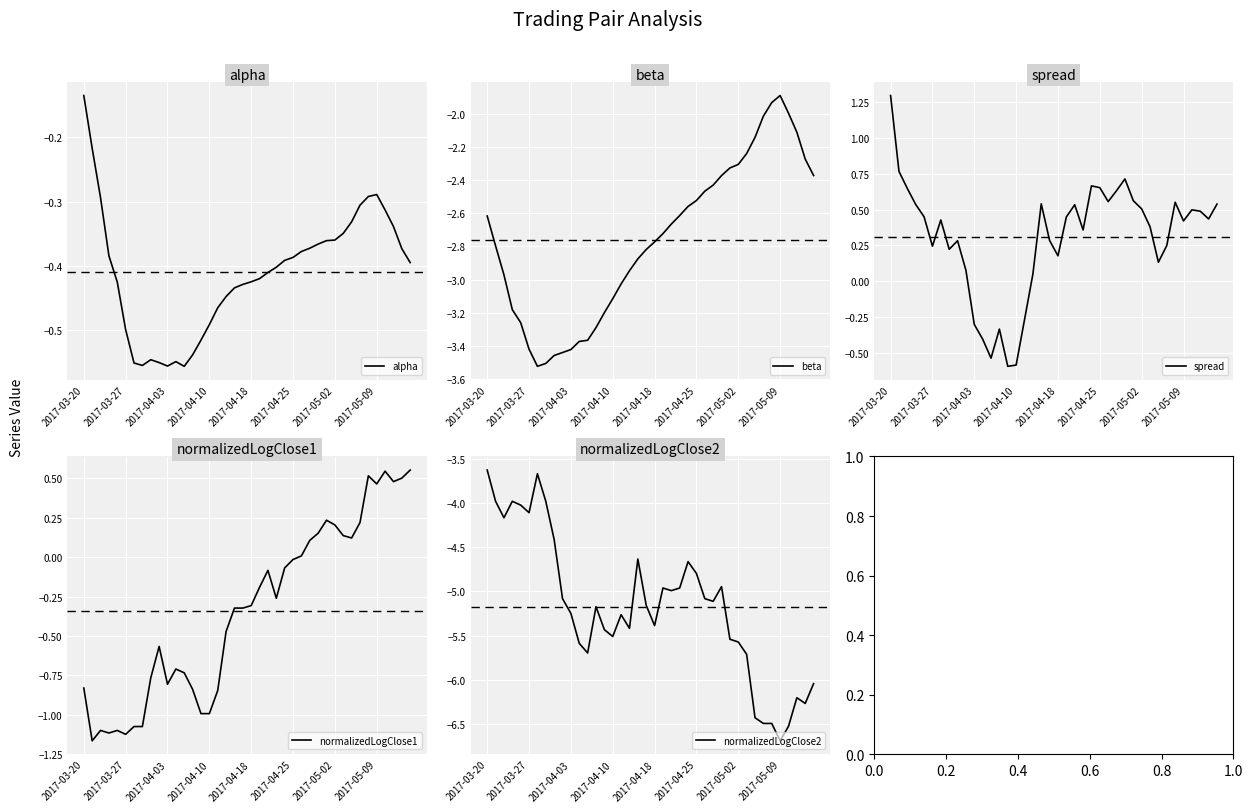

How many data points in normalizedLogClose2 are above -5?

16